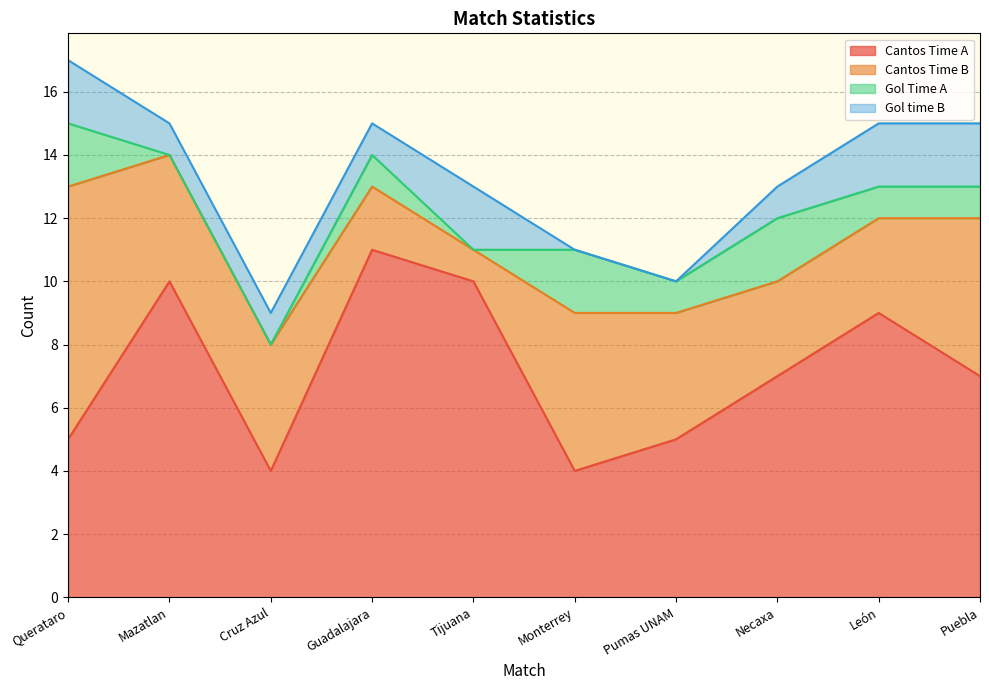

Reading left to right, what are all the values shown in this chart?

Cantos Time A: Querataro=5	Mazatlan=10	Cruz Azul=4	Guadalajara=11	Tijuana=10	Monterrey=4	Pumas UNAM=5	Necaxa=7	León=9	Puebla=7
Cantos Time B: Querataro=8	Mazatlan=4	Cruz Azul=4	Guadalajara=2	Tijuana=1	Monterrey=5	Pumas UNAM=4	Necaxa=3	León=3	Puebla=5
Gol Time A: Querataro=2	Mazatlan=0	Cruz Azul=0	Guadalajara=1	Tijuana=0	Monterrey=2	Pumas UNAM=1	Necaxa=2	León=1	Puebla=1
Gol time B: Querataro=2	Mazatlan=1	Cruz Azul=1	Guadalajara=1	Tijuana=2	Monterrey=0	Pumas UNAM=0	Necaxa=1	León=2	Puebla=2